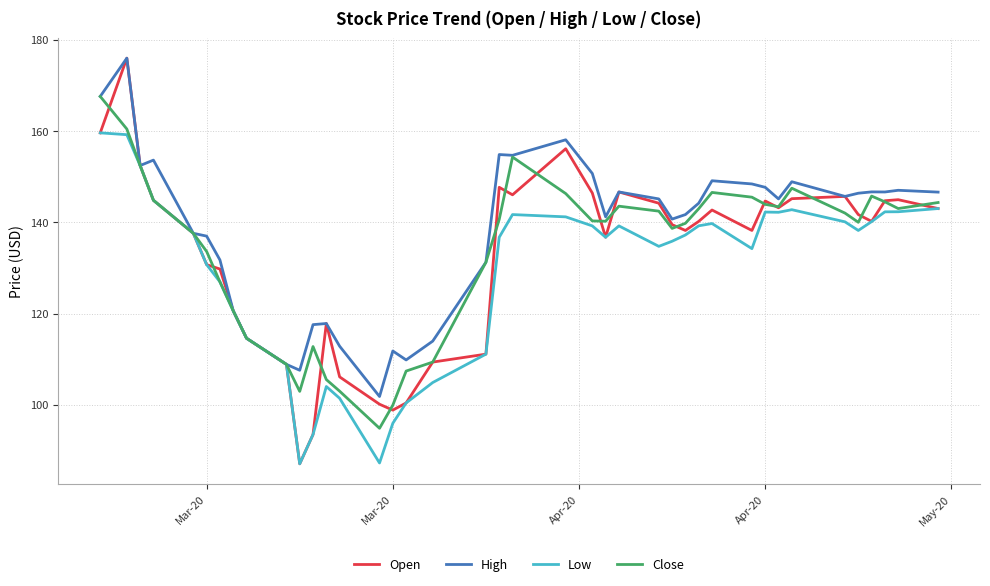

What is the difference between the second highest and second lowest values in the Low series?

71.9